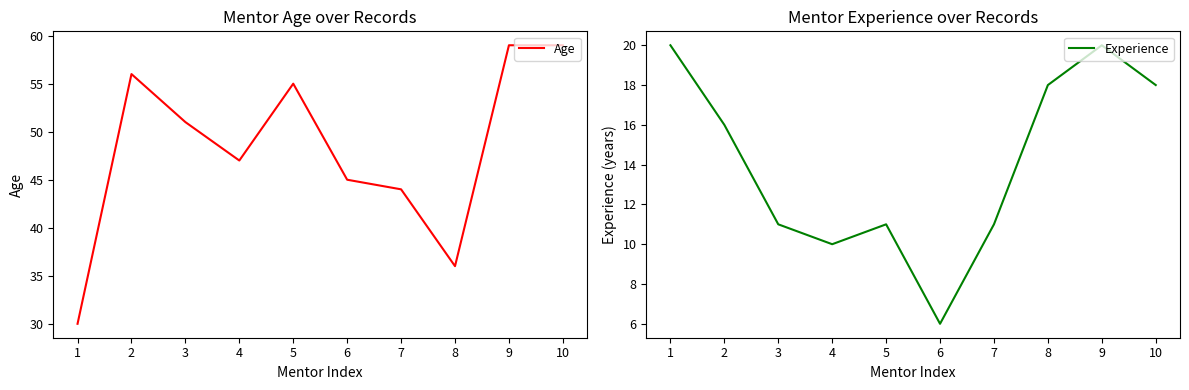

Reading left to right, extract all data points from this chart.

Age: 30	56	51	47	55	45	44	36	59	59
Experience: 20	16	11	10	11	6	11	18	20	18